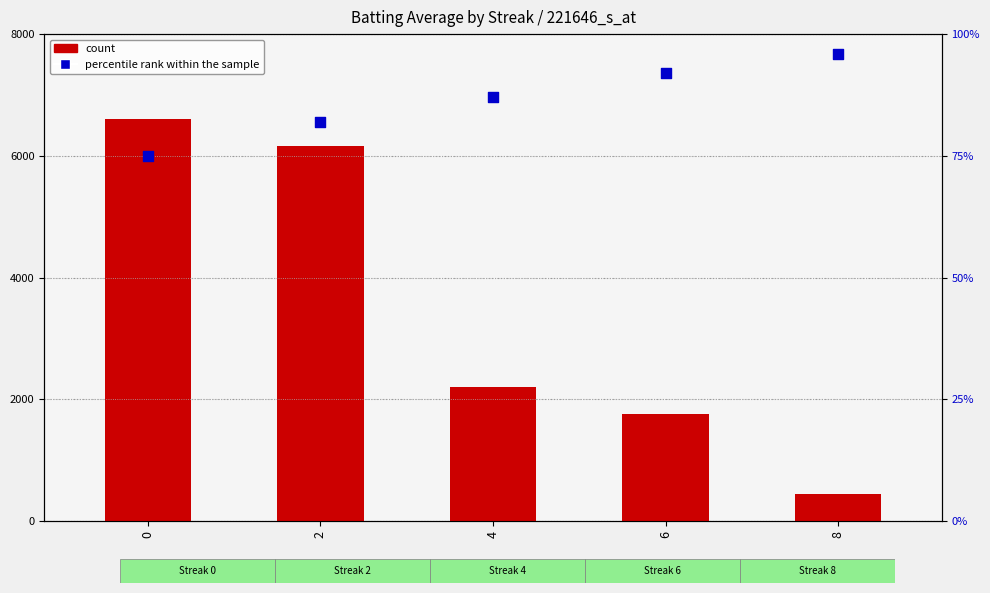

Which series reaches the maximum Y coordinate?

count